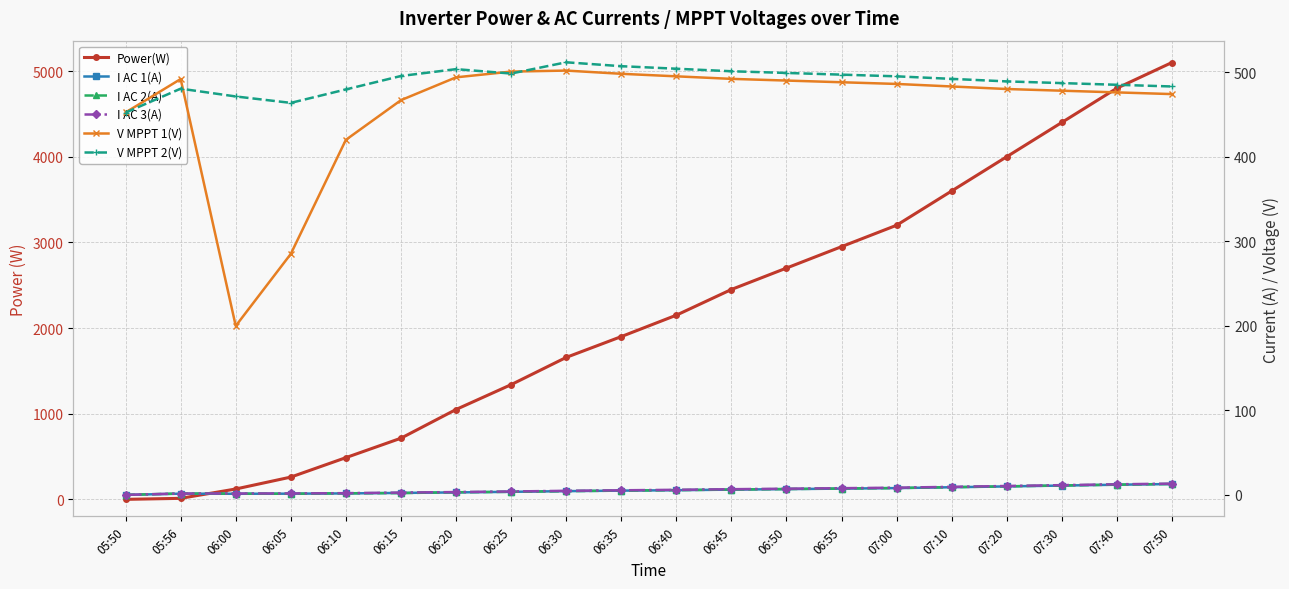

At which label does I AC 2(A) first exceed 5?

06:40